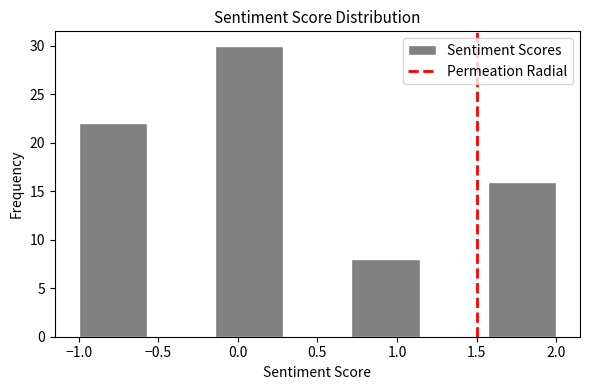

Reading left to right, list every bar in this chart as the range it spans on the x-axis followed by its height. Neither the bar edges nor the heights are printed on the chart, so give them approximately, as read against the axes.

-1.00 to -0.55: 22
-0.55 to -0.15: 0
-0.15 to 0.30: 30
0.30 to 0.70: 0
0.70 to 1.15: 8
1.15 to 1.55: 0
1.55 to 2.00: 16